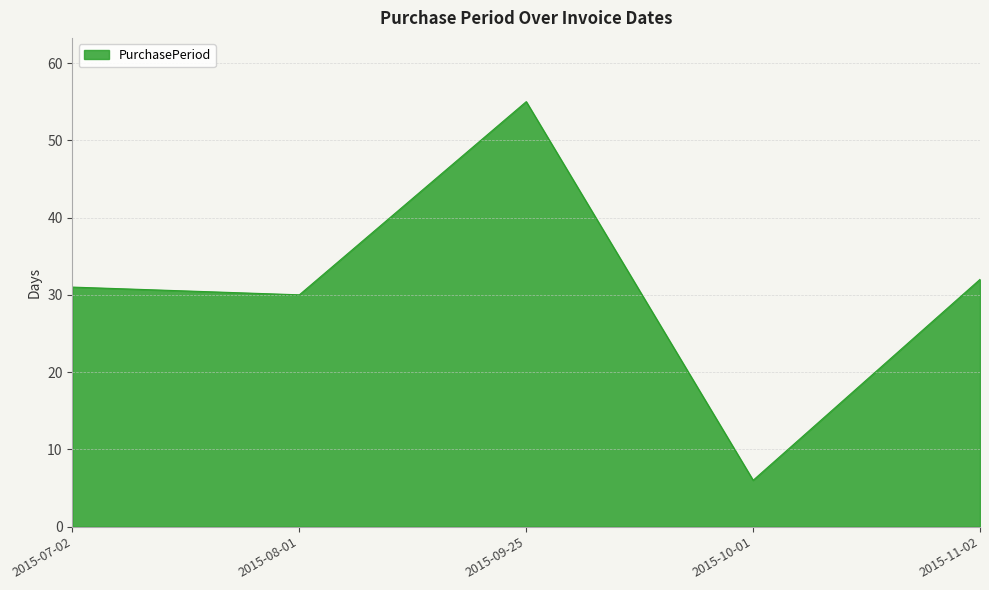

Where is the first local minimum?

2015-08-01